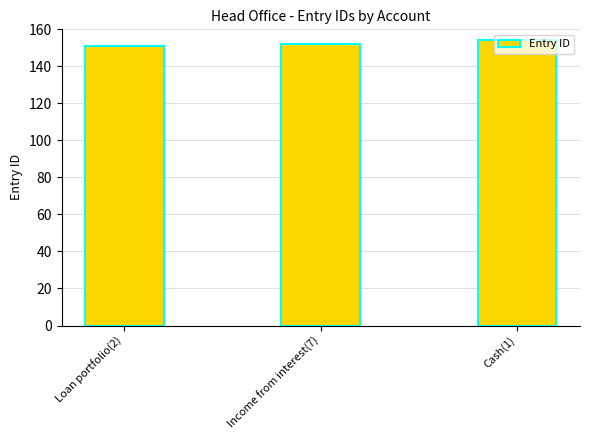

What is the value of the 3rd bar from the left?

154